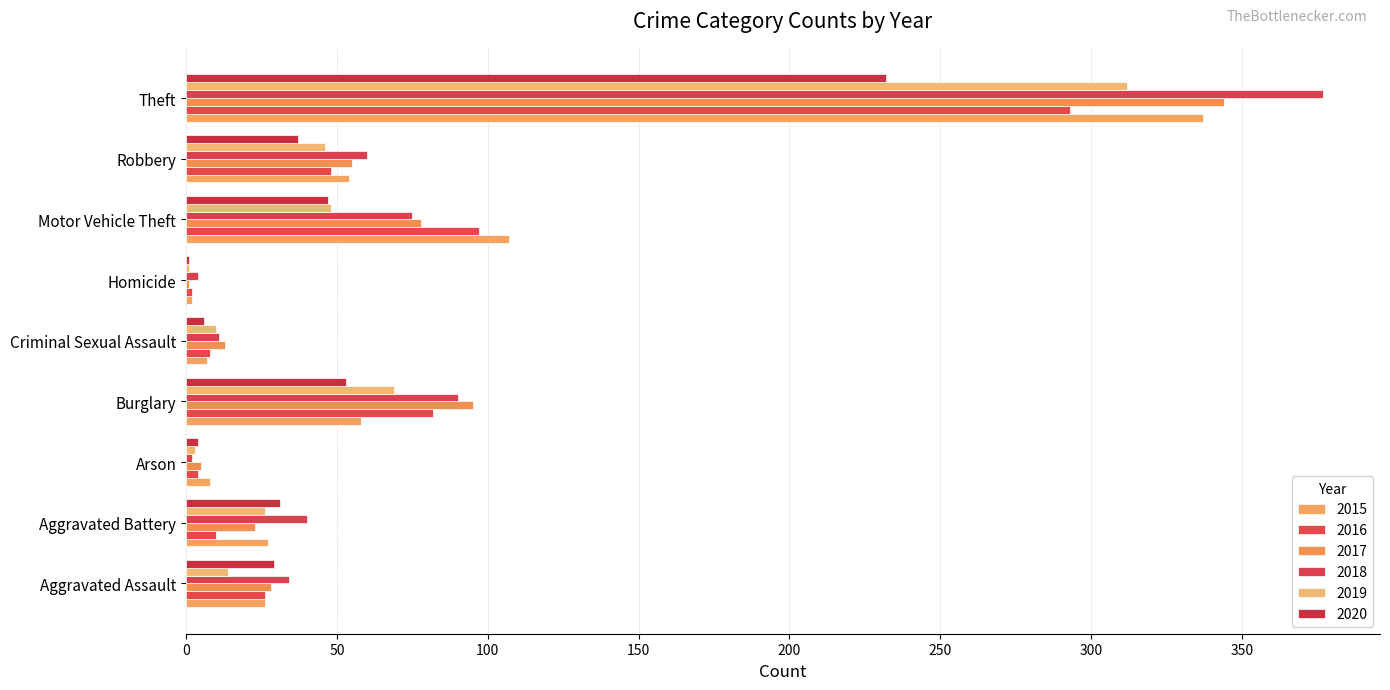

What is the label of the 9th bar from the left?

Theft